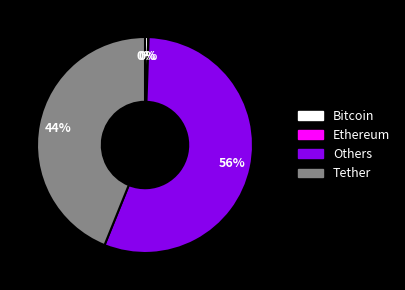

Is there a majority slice in this chart?

Yes